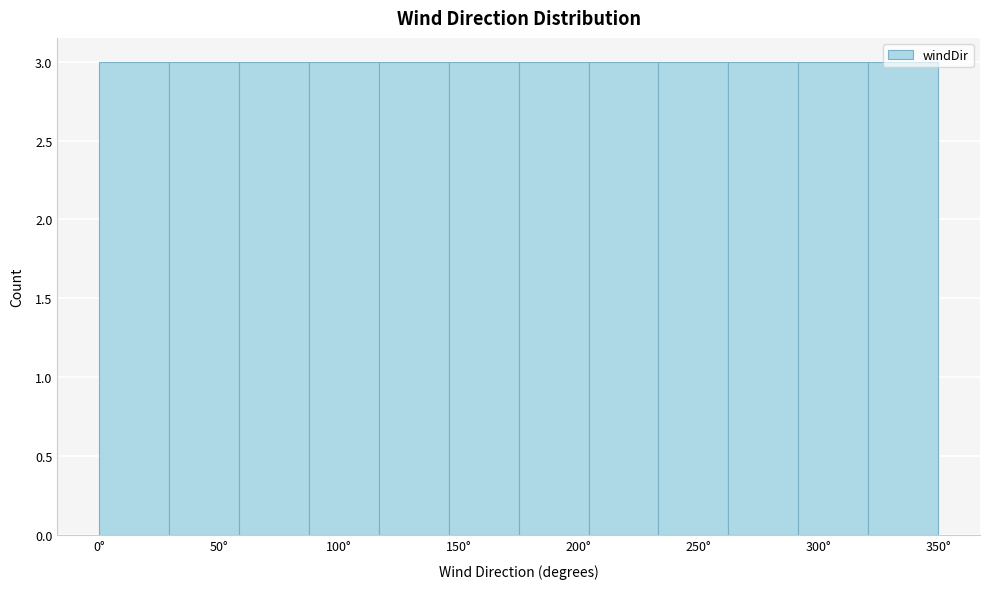

Reading left to right, transcribe this chart: for each bar, give the range it covers on the x-axis and its height. Neither the bar edges nor the heights are printed on the chart, so give them approximately, as read against the axes.

0 to 30: 3
30 to 60: 3
60 to 90: 3
90 to 115: 3
115 to 145: 3
145 to 175: 3
175 to 205: 3
205 to 235: 3
235 to 265: 3
265 to 290: 3
290 to 320: 3
320 to 350: 3